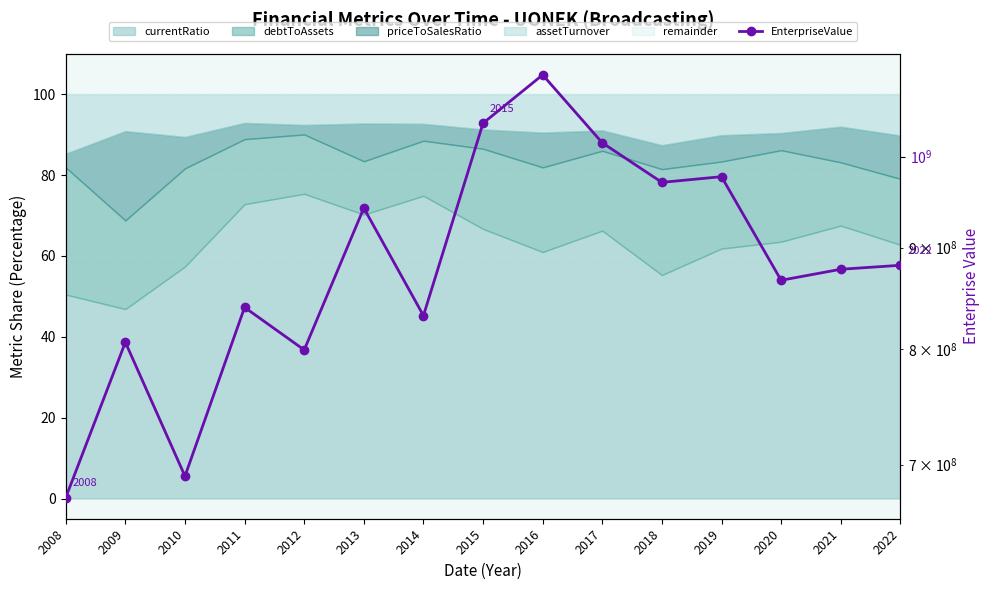

Reading left to right, what are all the values shown in this chart?

2008=673779113.8	2009=806614883.3	2010=690720347.7	2011=839872447.0	2012=799474591.5	2013=942282039.0	2014=831891962.4	2015=1039568967.4	2016=1099405366.1	2017=1016203943.5	2018=970700790.6	2019=977110213.4	2020=866631516.4	2021=877752604.0	2022=881800516.9